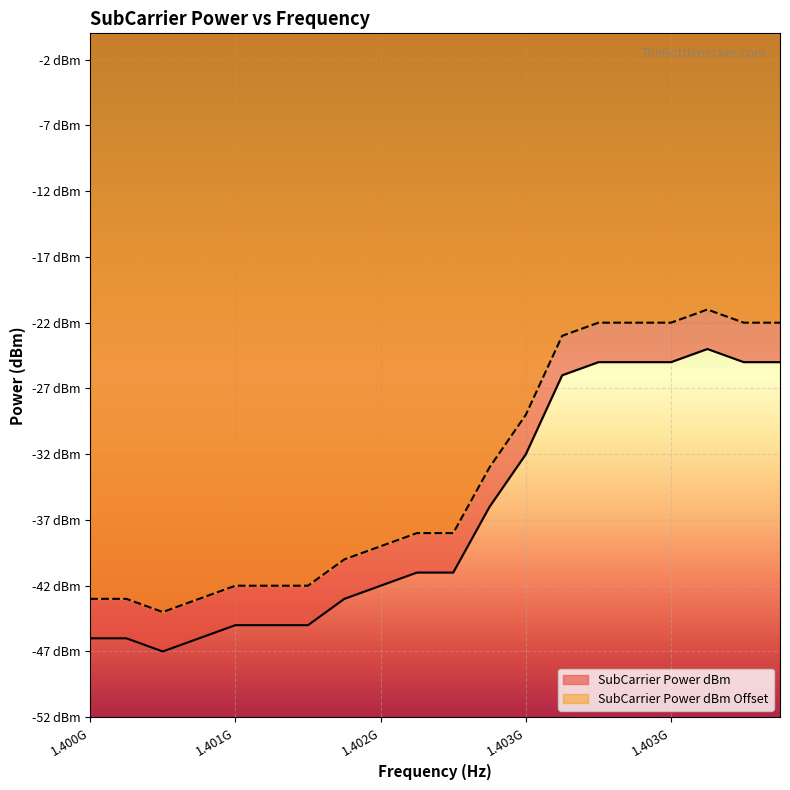

What is the label of the 13th point from the right?

1401562500